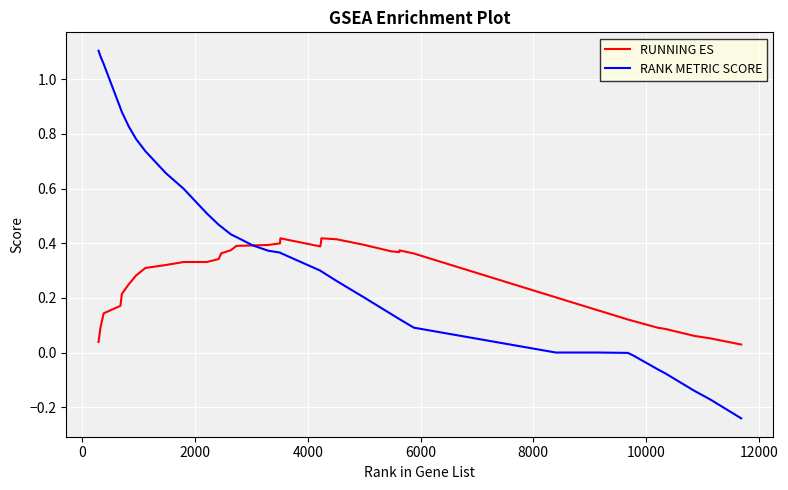

How many intersections are there between RUNNING ES and RANK METRIC SCORE?

1